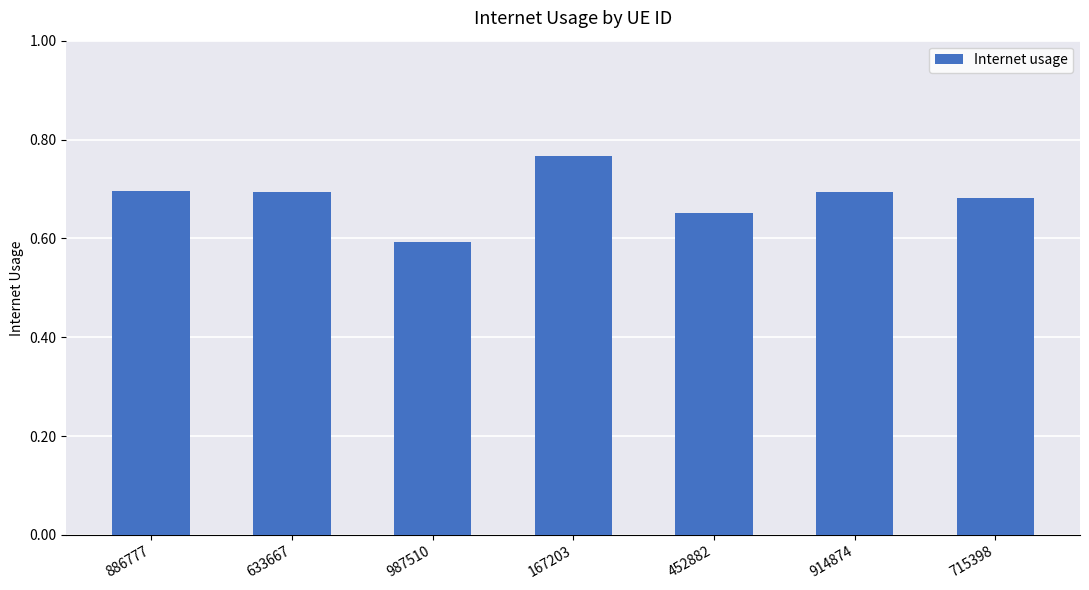

Which category has the highest value across all series?

167203